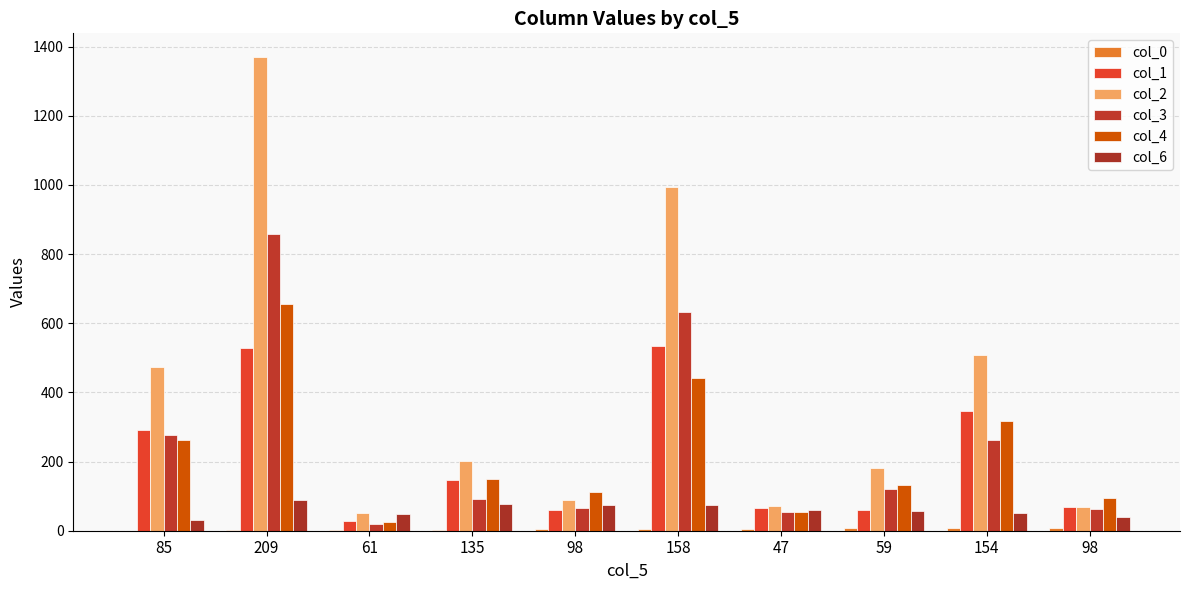

Which series has the largest total across all categories?

col_2